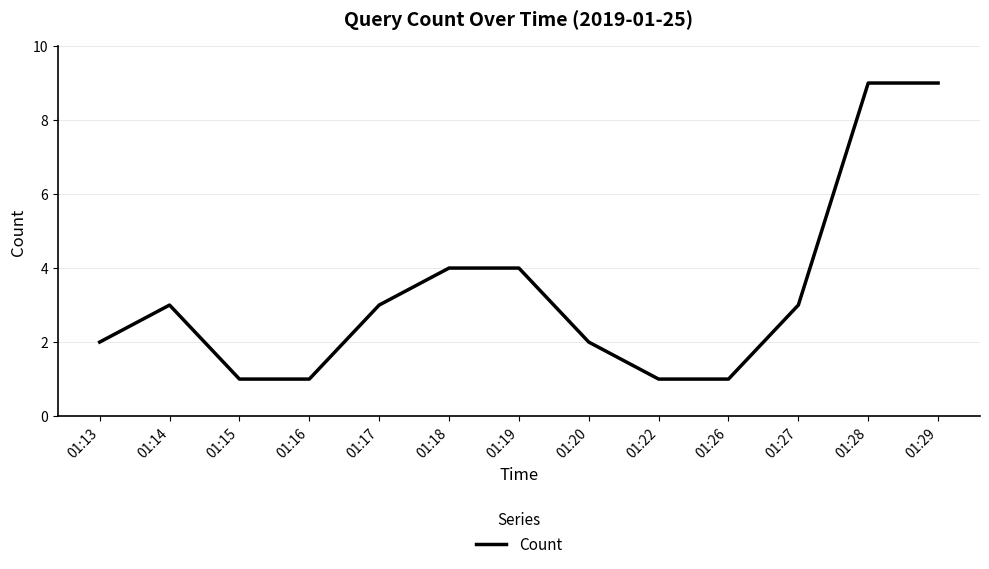

Which has a higher value, 01:18 or 01:28?

01:28